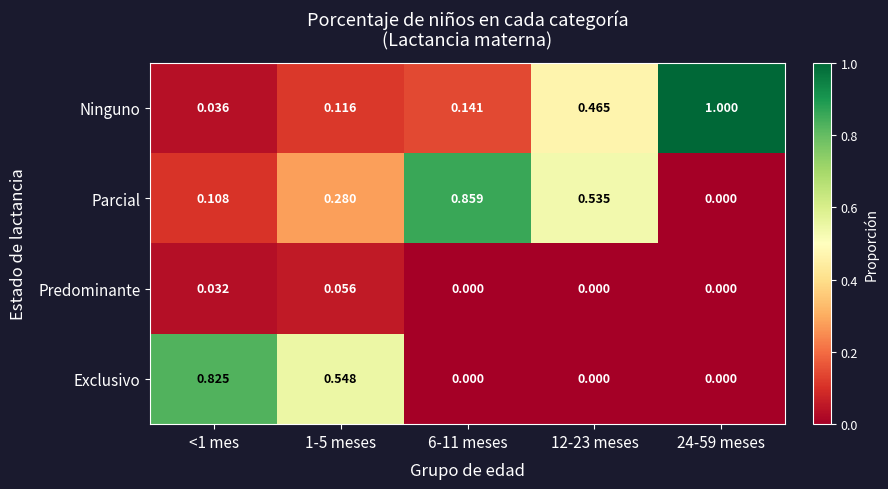

Which series has the largest total across all categories?

Parcial